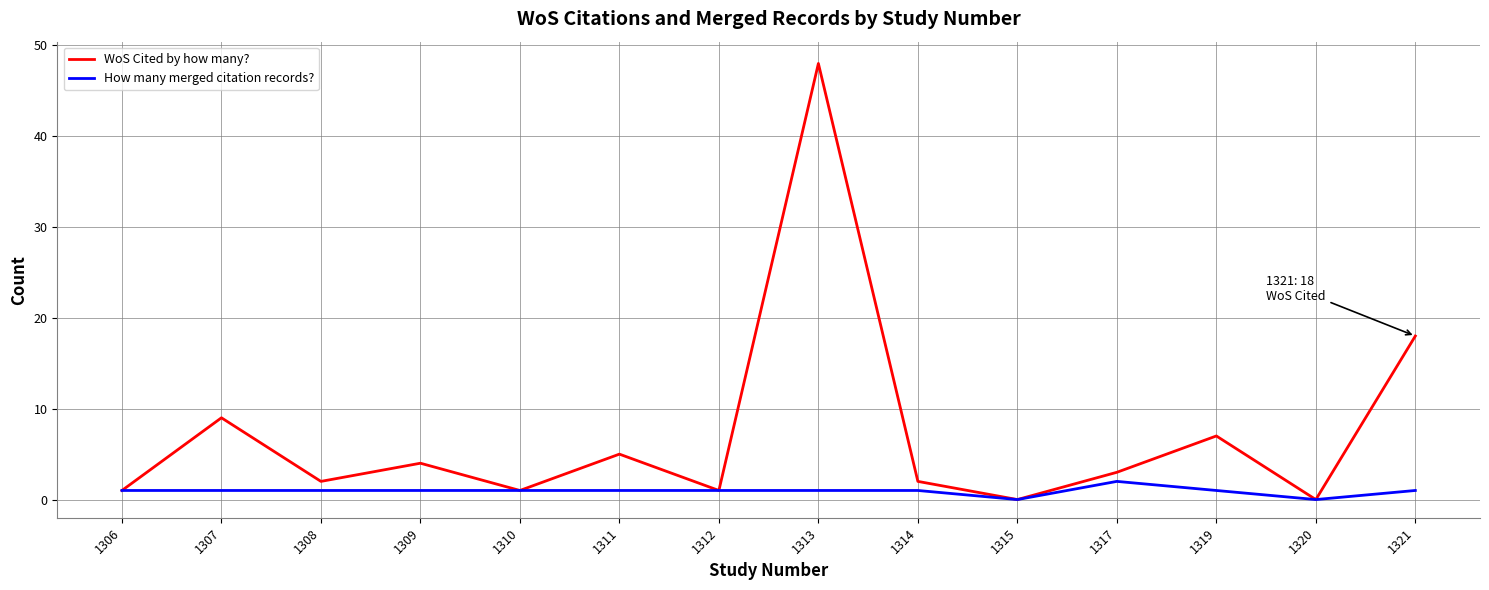

True or false: How many merged citation records? has a value of 1 at 1321.

True